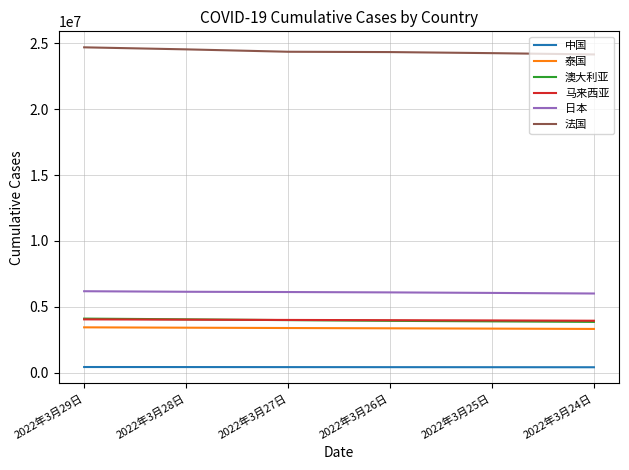

At how many categories does at least one series exceed 13297204?

6